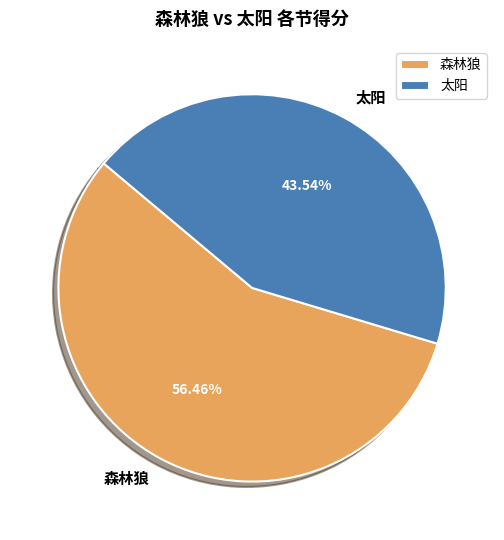

What is the ratio of the value at 森林狼 to the value at 太阳?

1.3